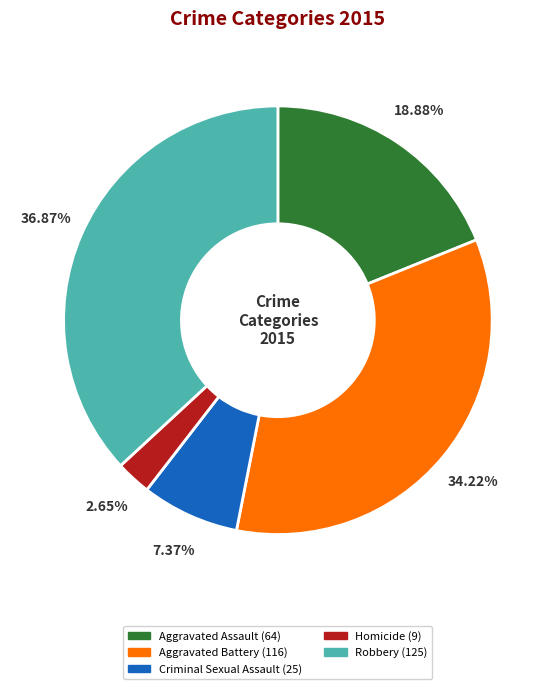

Combined, what portion of the pie is Aggravated Battery and Criminal Sexual Assault?

41.6%